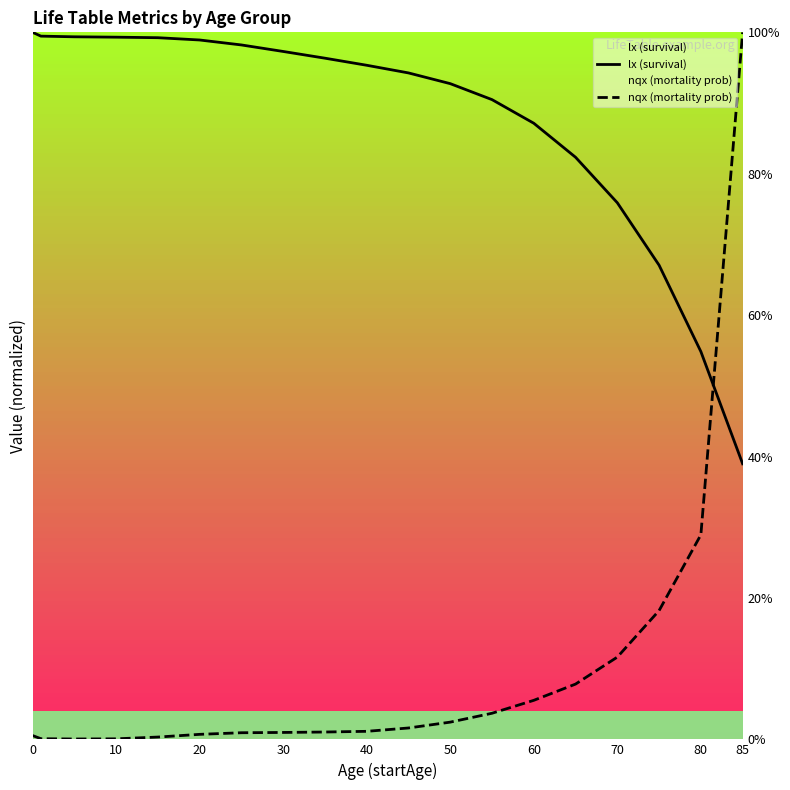

Does the chart display data point markers on the line(s)?

No